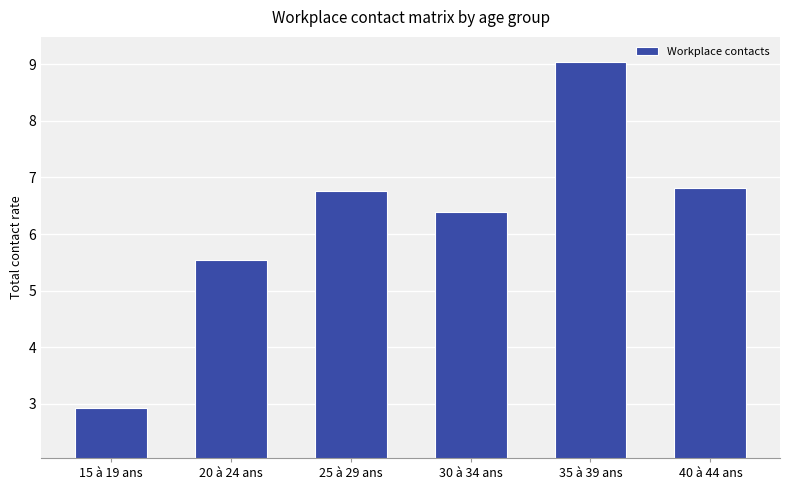

What is the label of the 2nd bar from the left?

20 à 24 ans